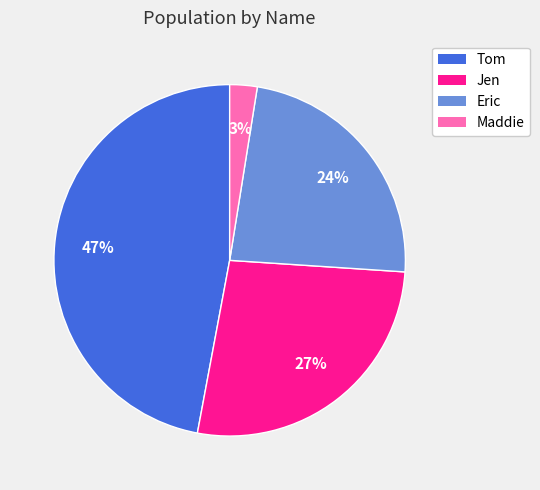

Is it true that Jen is 27% of the pie?

True